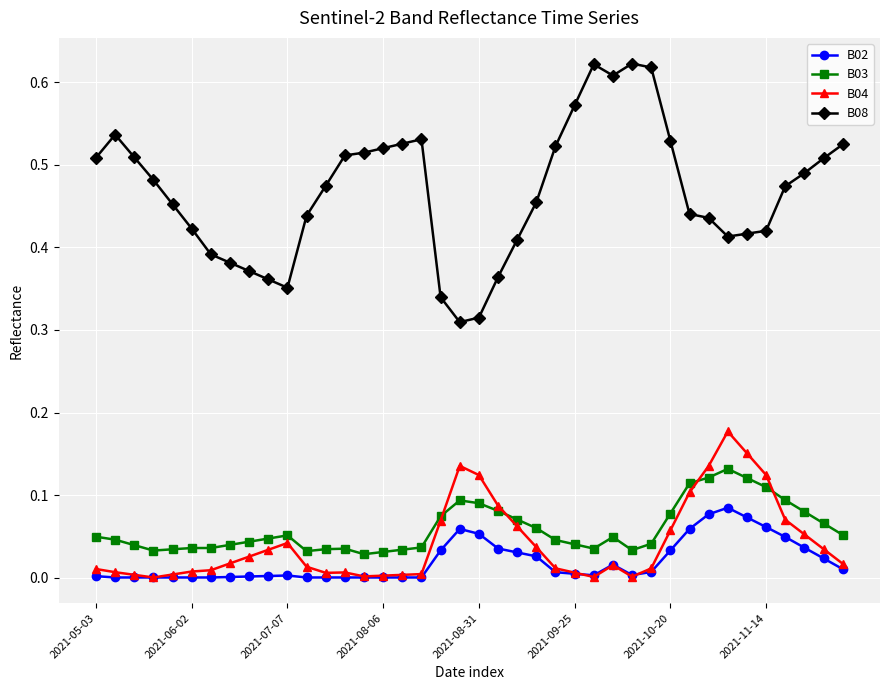

Which series has the largest total across all categories?

B08